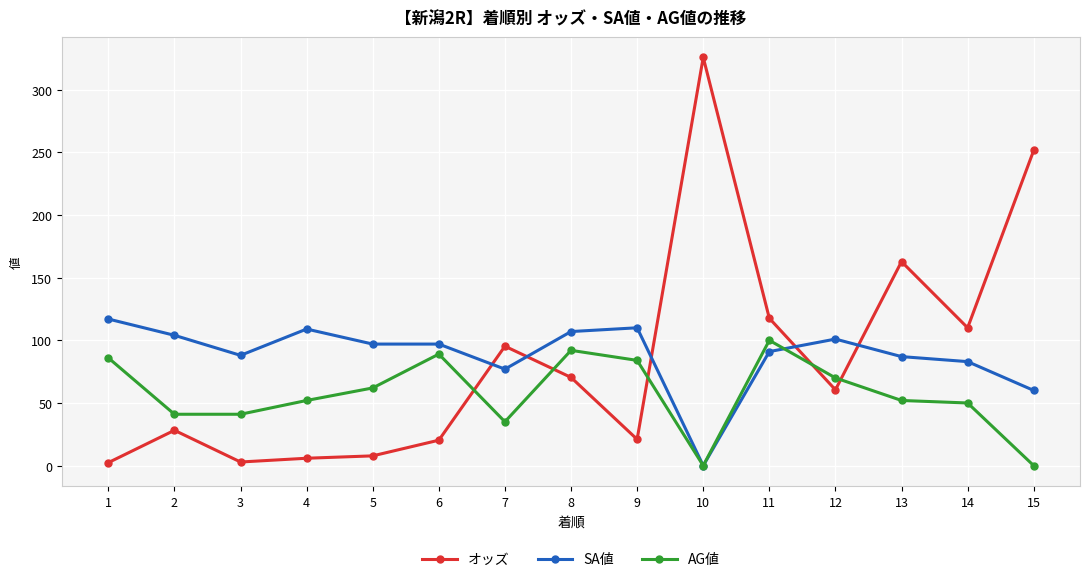

How many lines are shown in the chart?

3